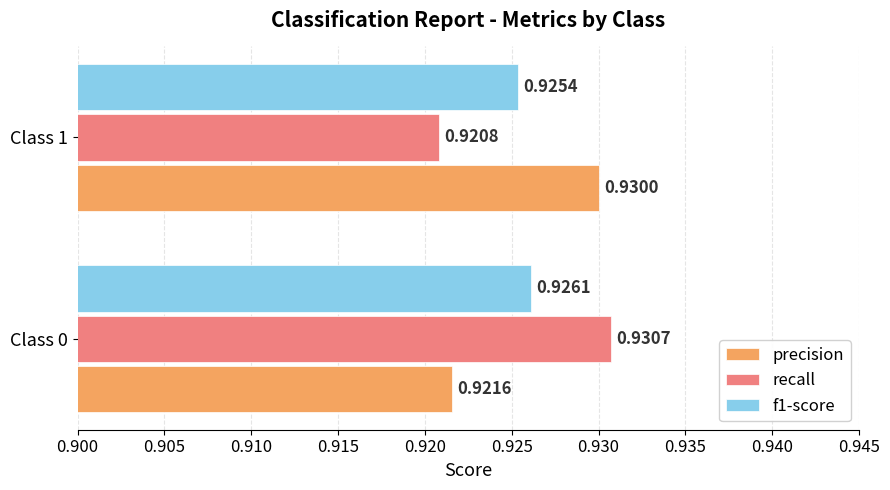

At which category is the sum across all series the highest?

Class 0